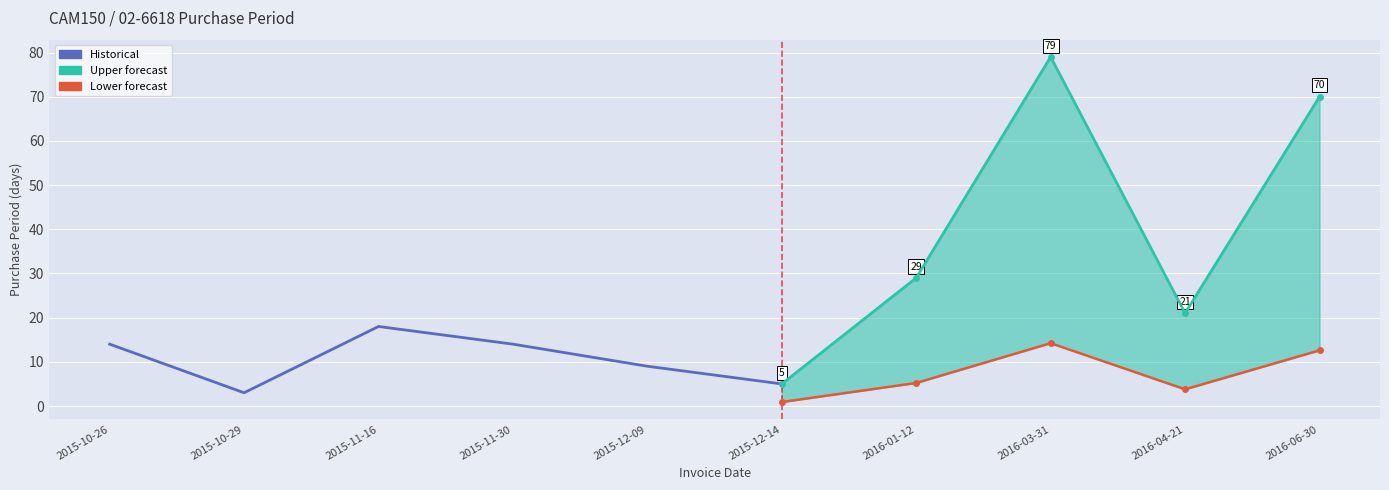

What is the sum of the values at 2015-12-09 and 2015-11-30?

23